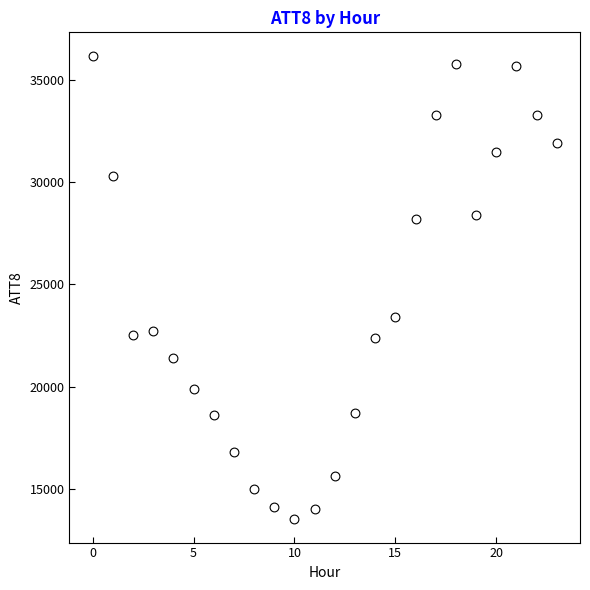

What Y value in the scatter plot is closest to 24850?

23400